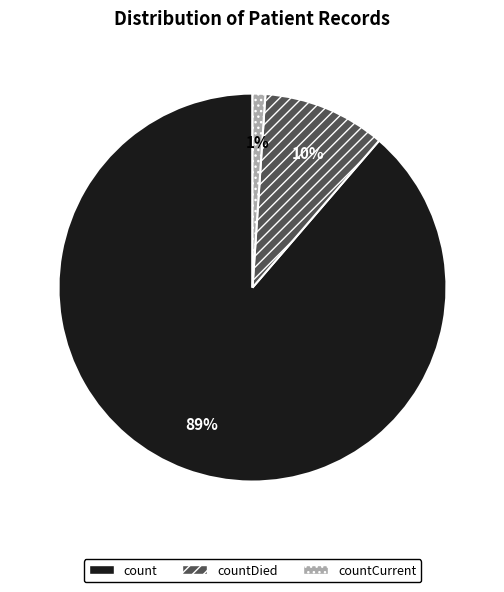

True or false: countCurrent accounts for 6% of the total.

False